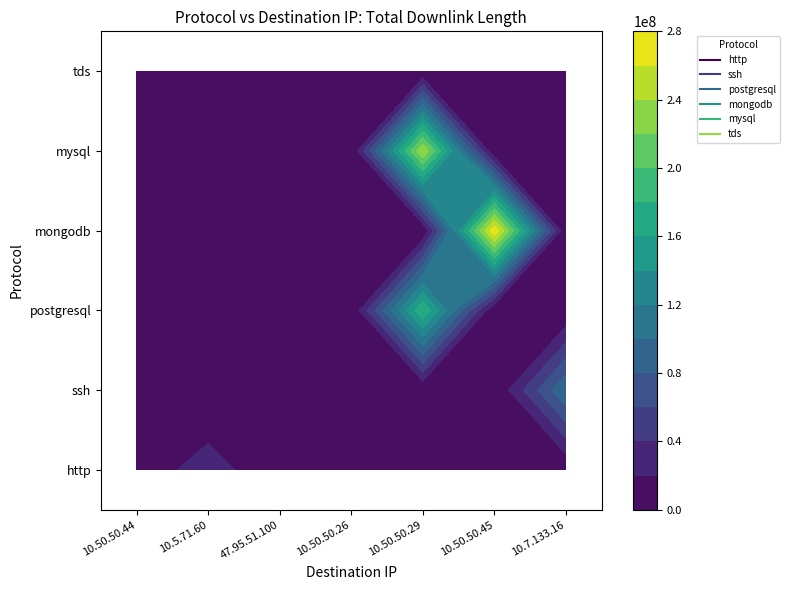

Read the mongodb value at 10.50.50.44, to the nearest 50.

3700